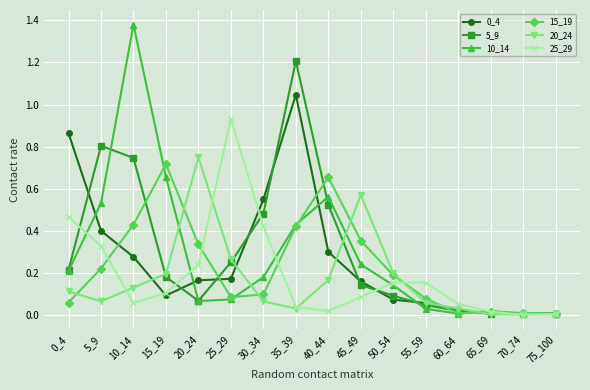

True or false: 20_24 and 10_14 intersect in this chart.

True